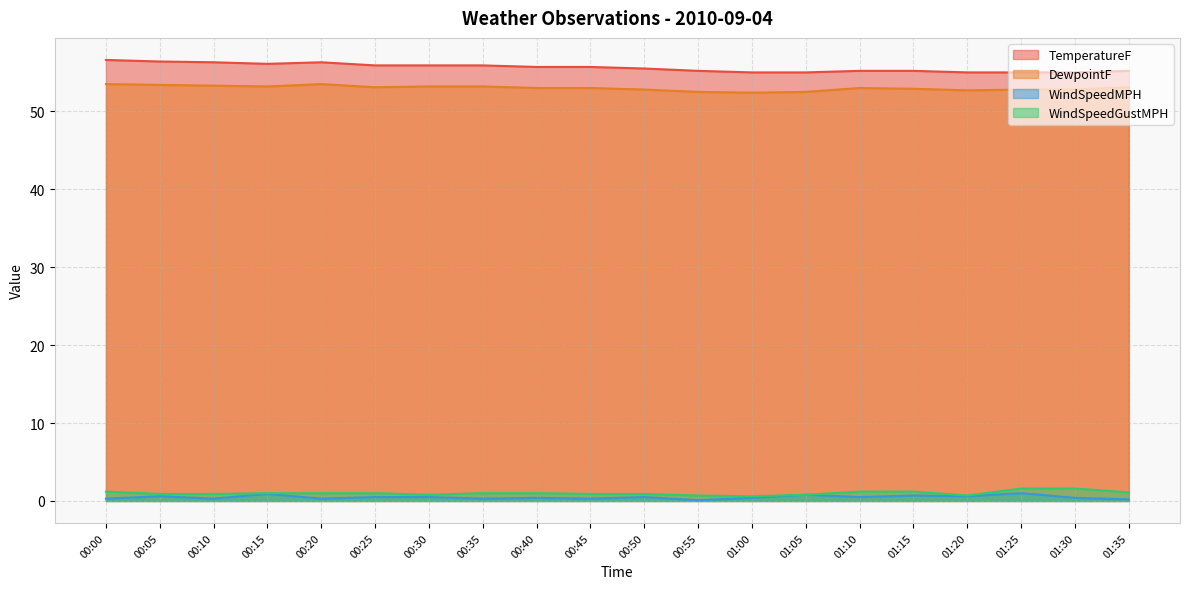

The DewpointF series shows 52.7 at 01:20. True or false?

True